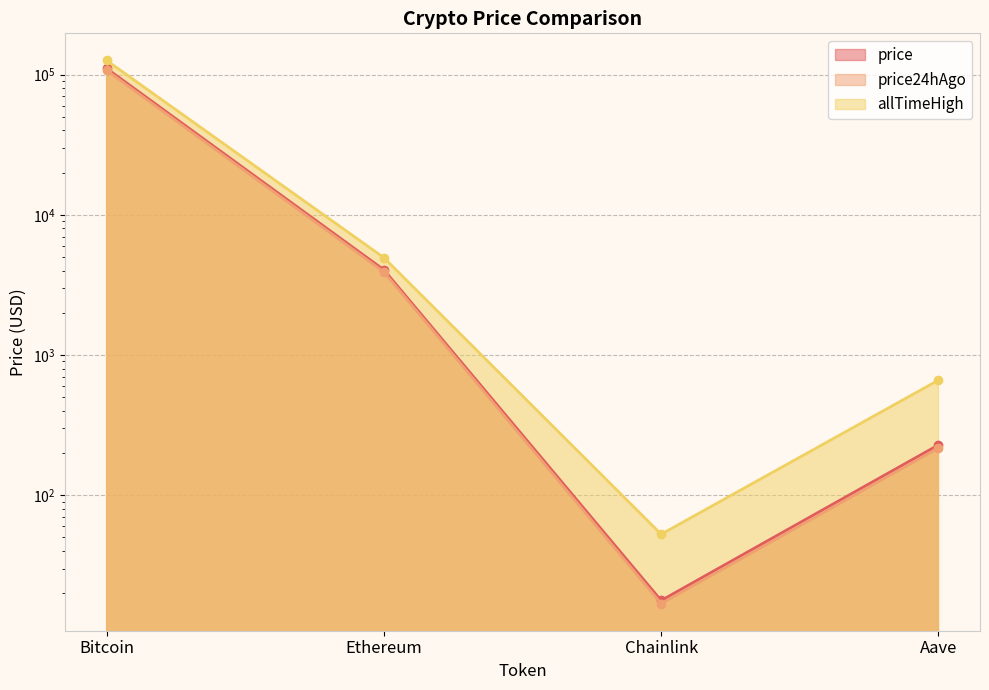

Rank the series at Ethereum from lowest to highest value.

price24hAgo, price, allTimeHigh